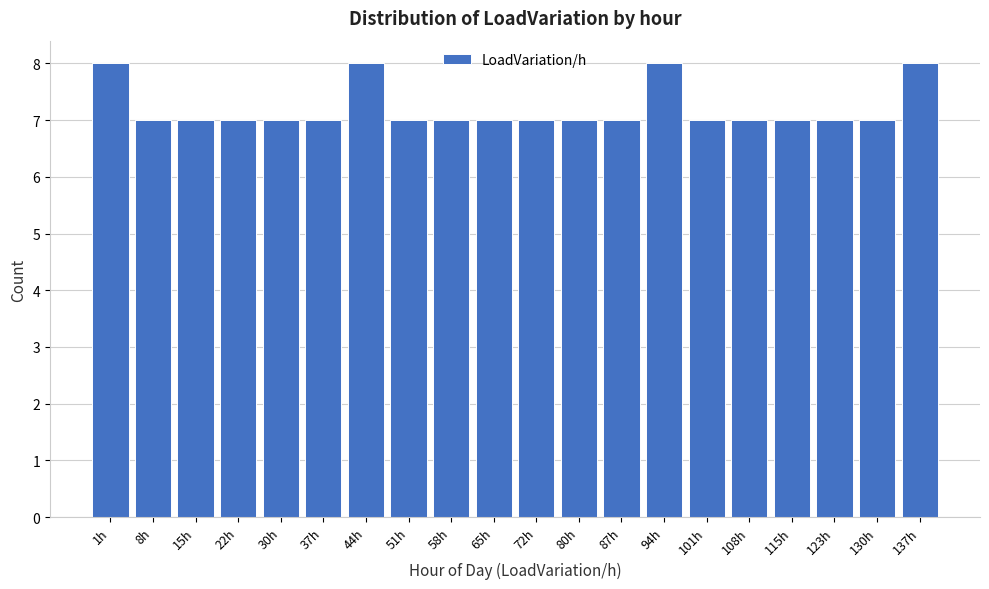

Reading left to right, list all the values displayed in this chart.

8	7	7	7	7	7	8	7	7	7	7	7	7	8	7	7	7	7	7	8